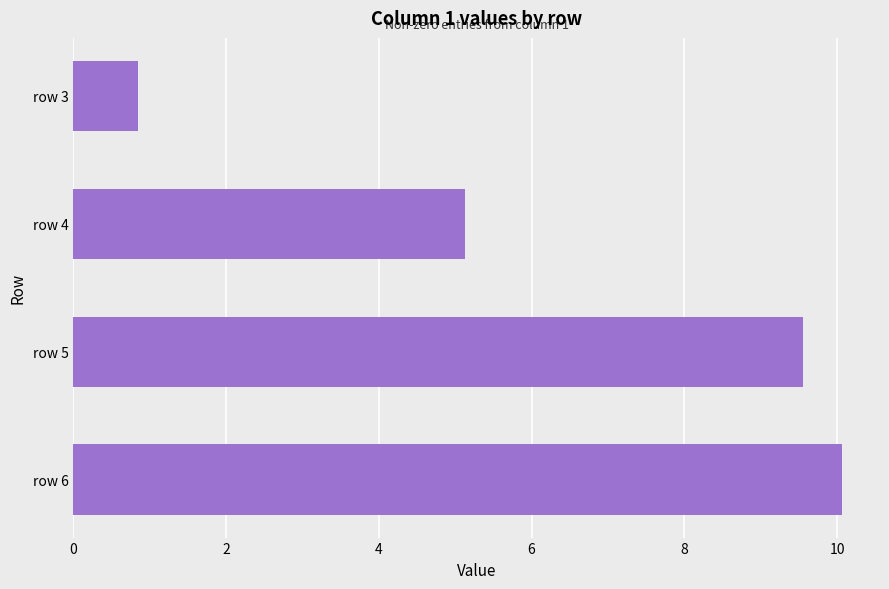

Which label corresponds to the smallest value in the chart?

row 3